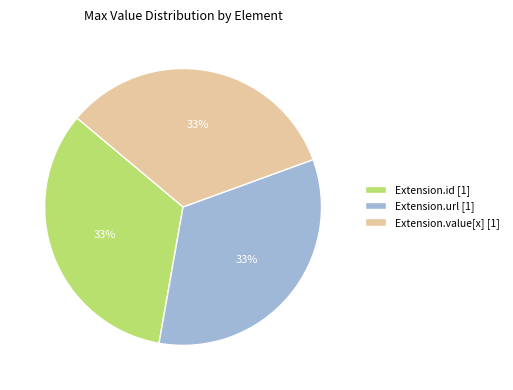

The Extension.value[x] [1] slice represents 33% of the pie. True or false?

True